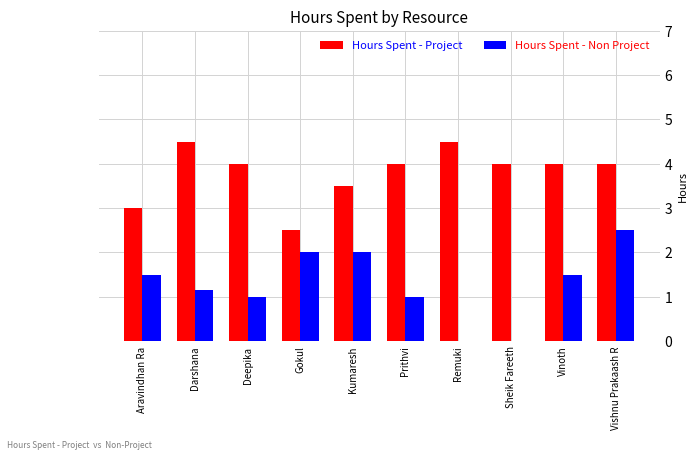

The value of Hours Spent - Project at Deepika is 2.3. True or false?

False